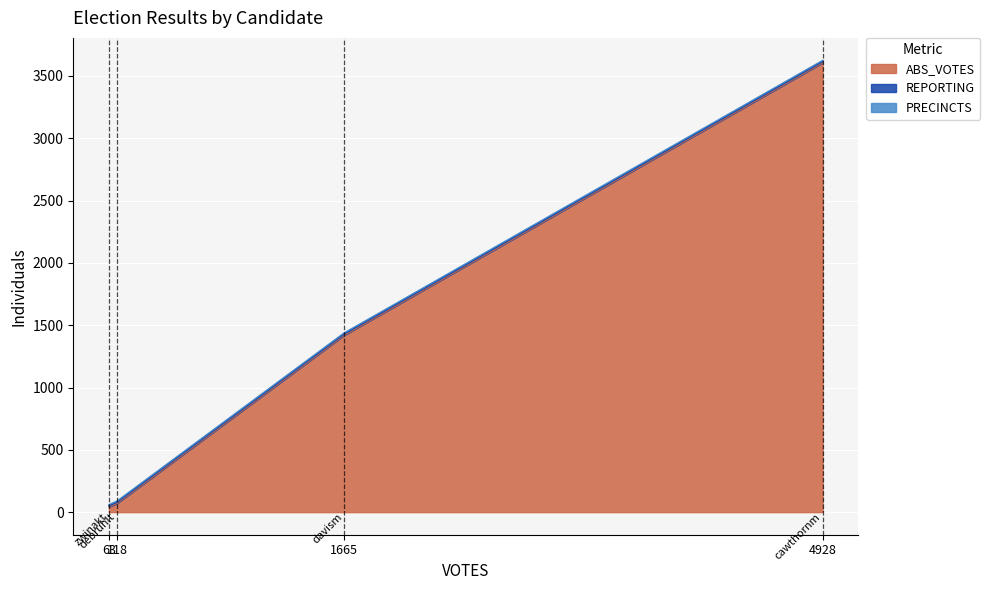

Rank the series at debruhlt from lowest to highest value.

REPORTING, PRECINCTS, ABS_VOTES